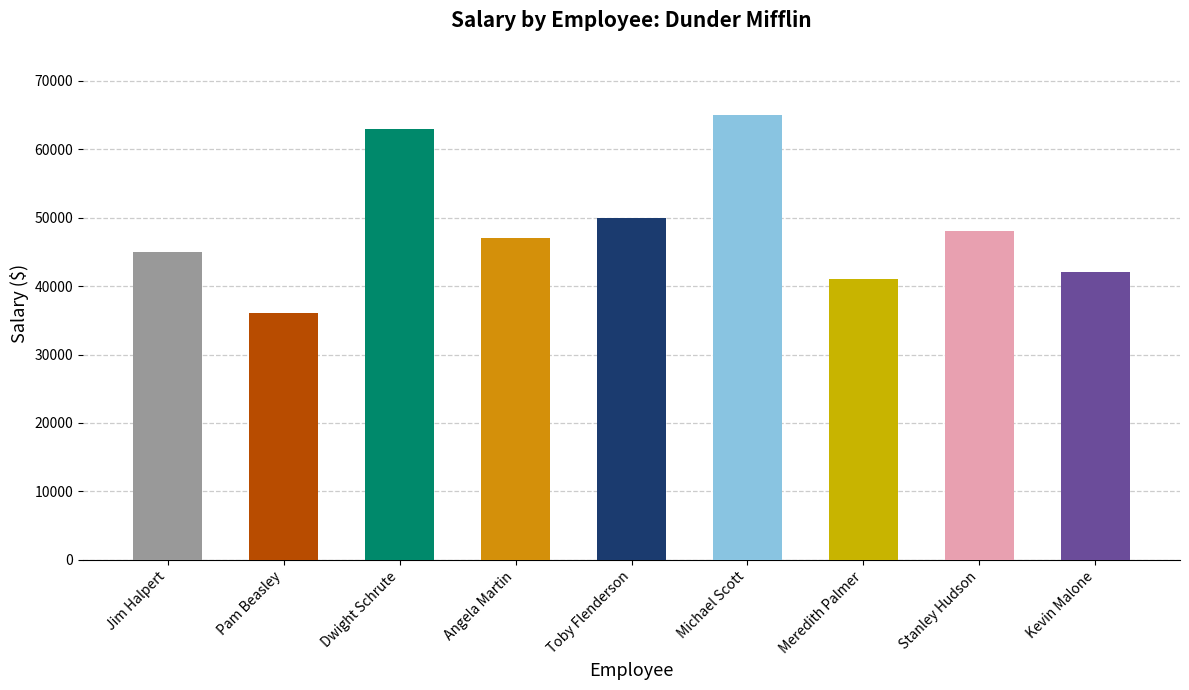

True or false: the data shows 65000 at Michael Scott.

True